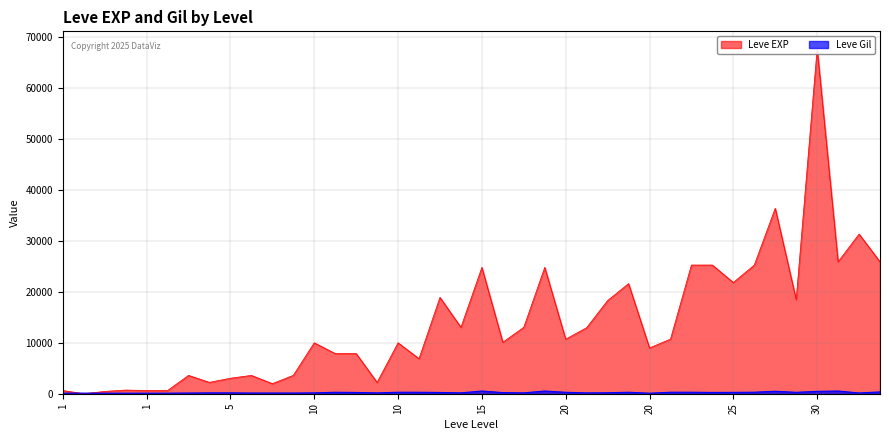

What is the difference between the maximum and minimum values in the Leve Gil series?

427